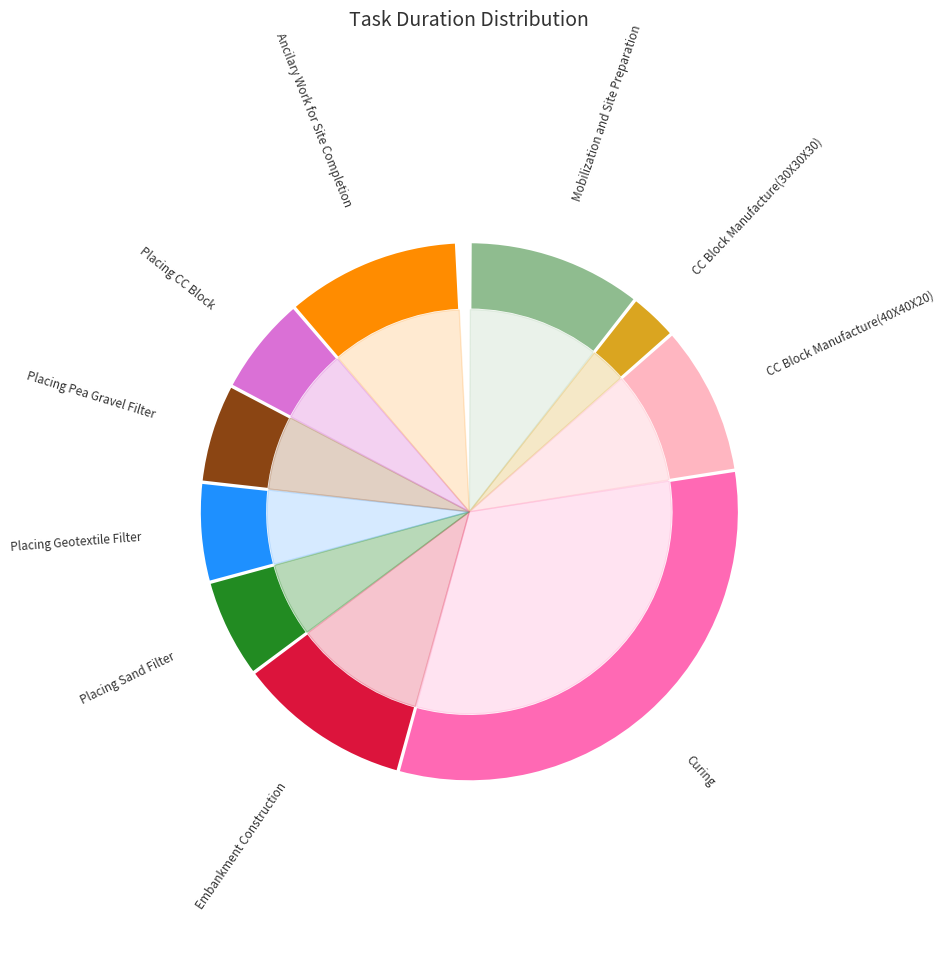

To the nearest percent, what portion does CC Block Manufacture(30X30X30) represent?

3%